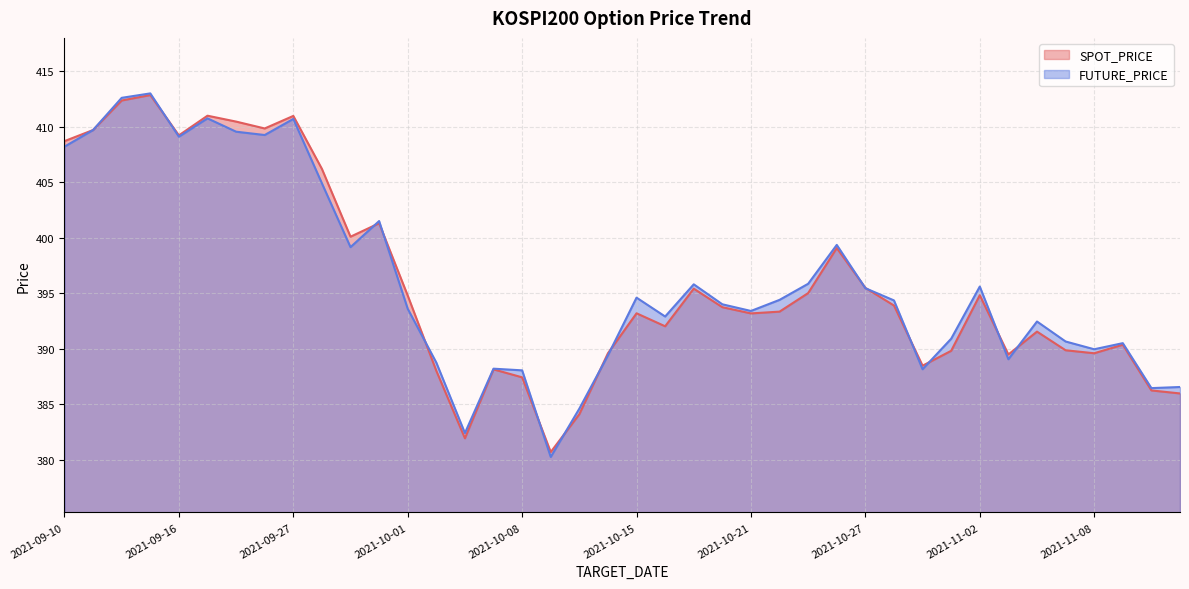

Is the value of FUTURE_PRICE at 2021-11-02 greater than the value of SPOT_PRICE at 2021-10-07?

Yes